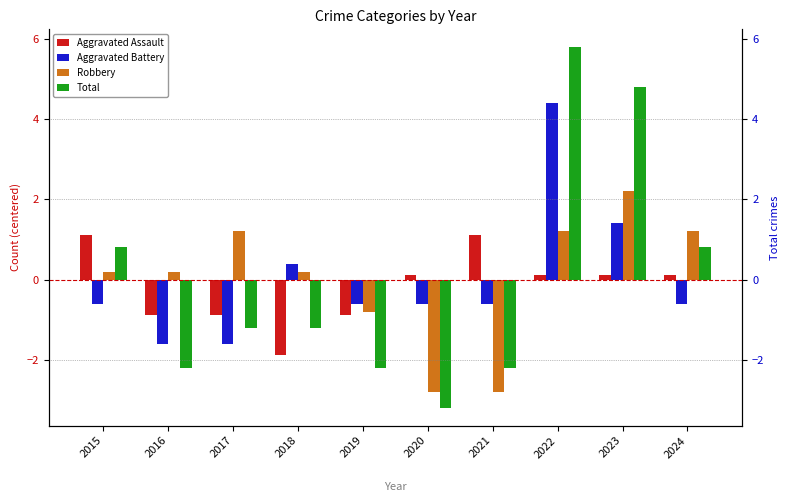

Where is Total nearest to the value 1?

2015